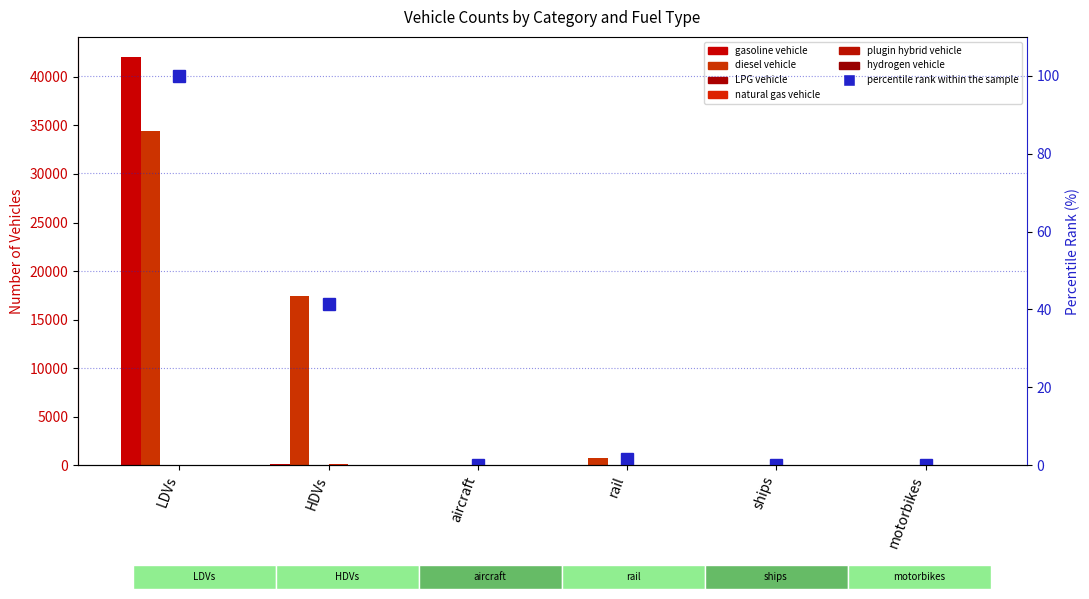

What is the maximum value for LPG vehicle?

19